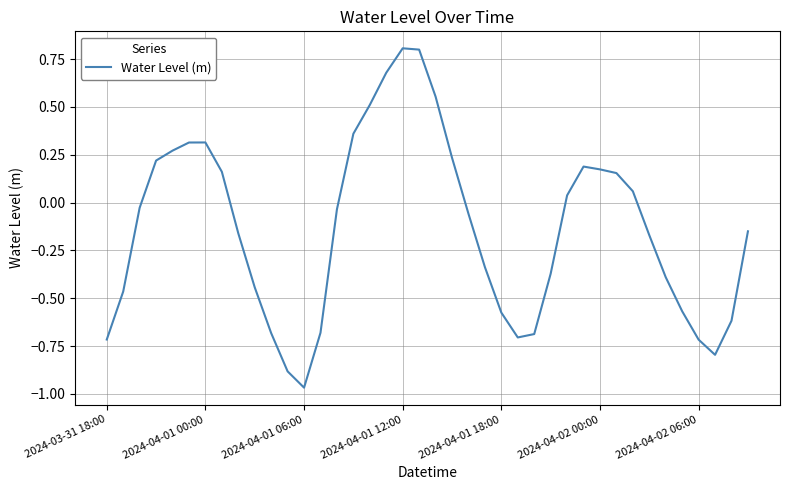

What is the maximum value shown in the chart?

0.8